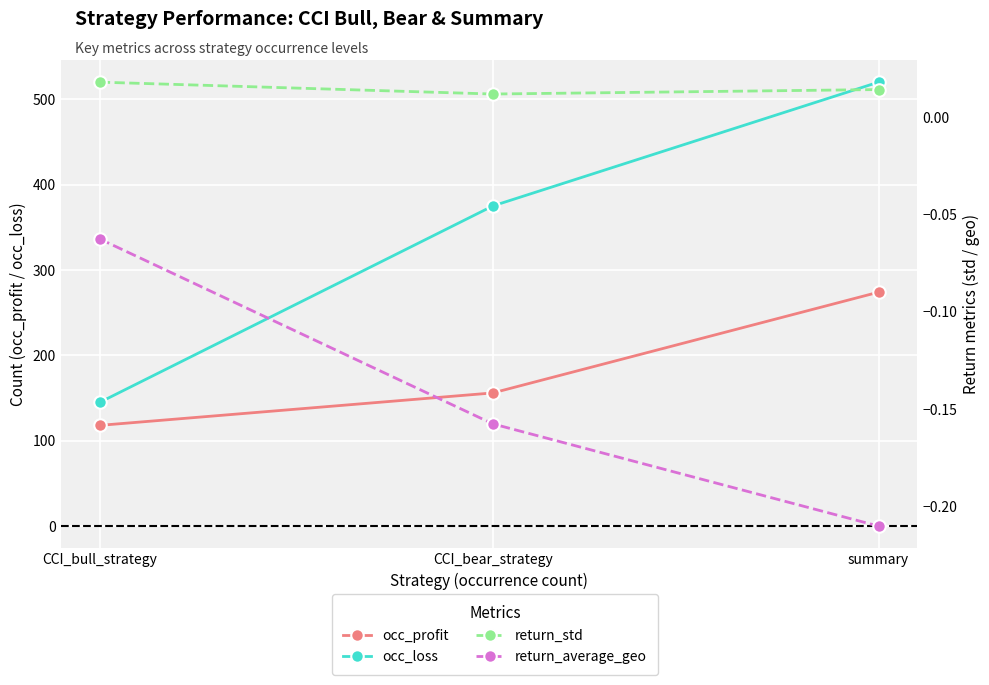

What are all the series names shown in the legend?

occ_profit, occ_loss, return_std, return_average_geo